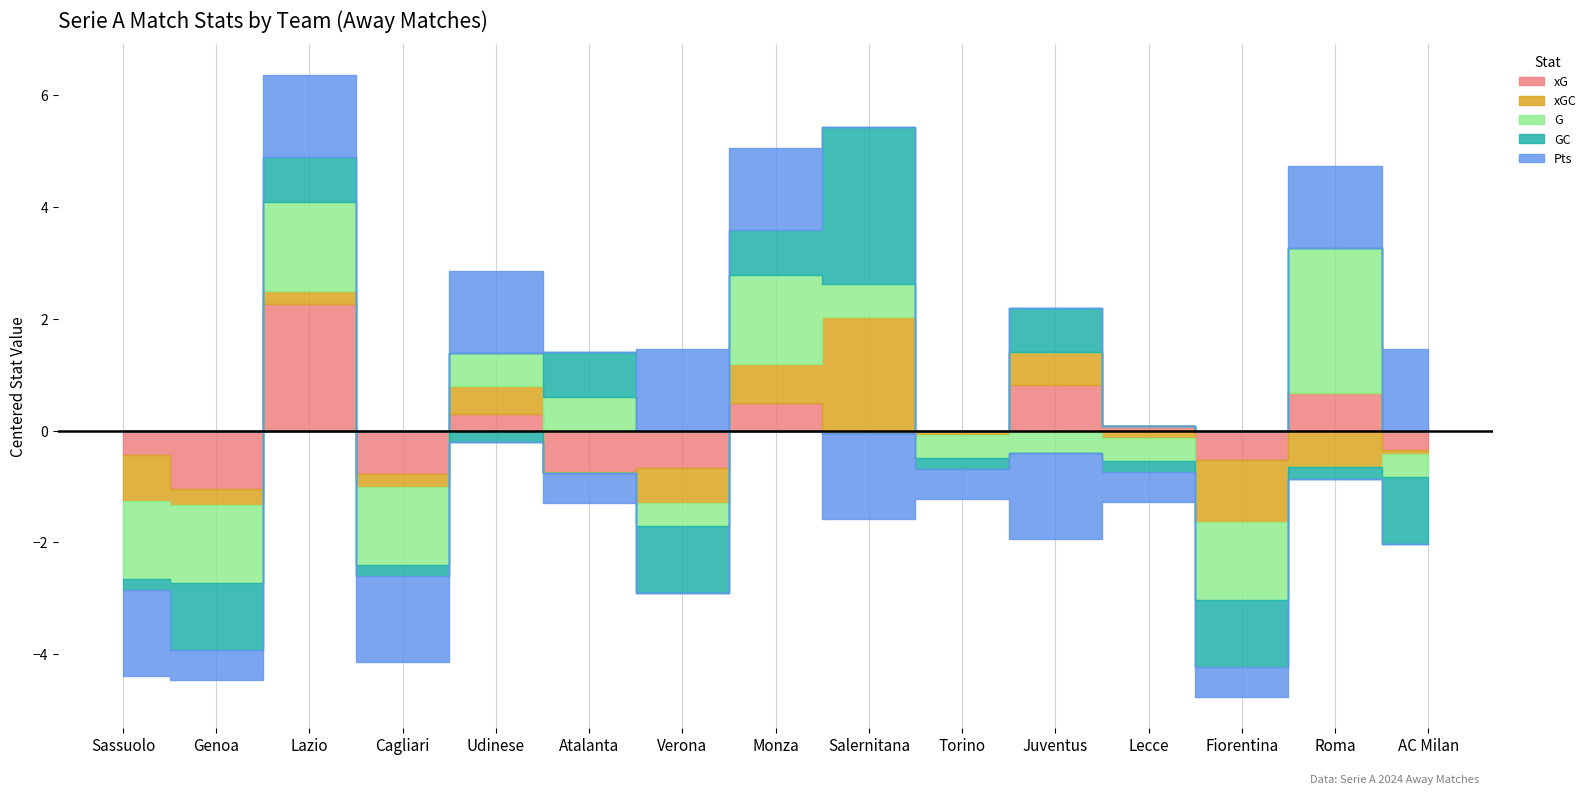

In G, how many points are lower than both neighbors (excluding endpoints)?

3